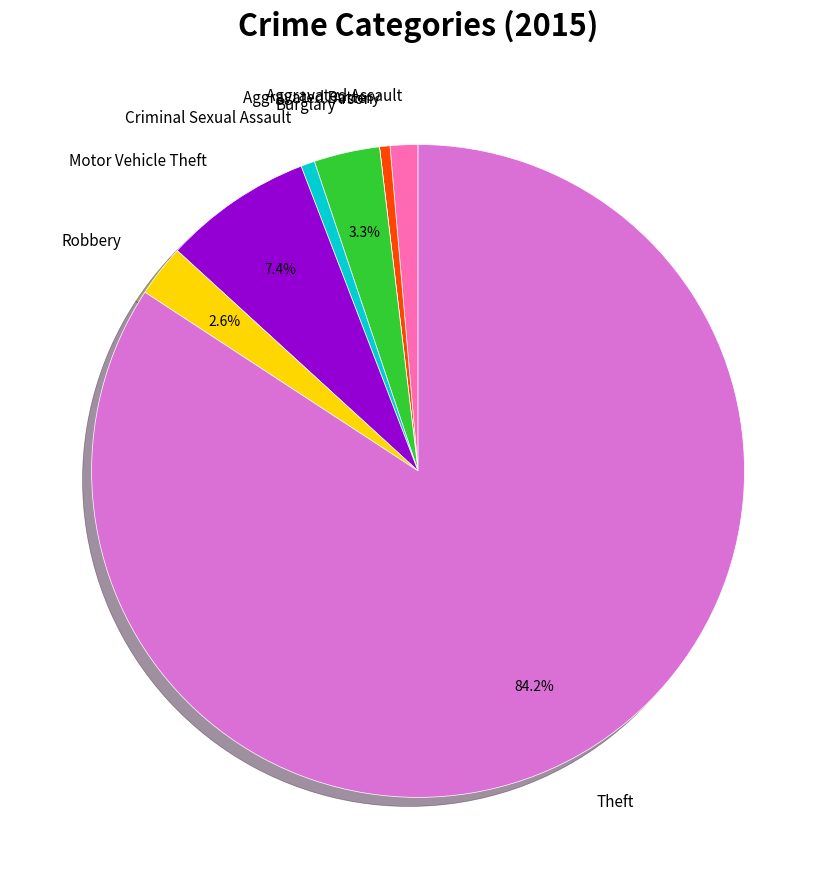

Which has a higher value, Motor Vehicle Theft or Robbery?

Motor Vehicle Theft